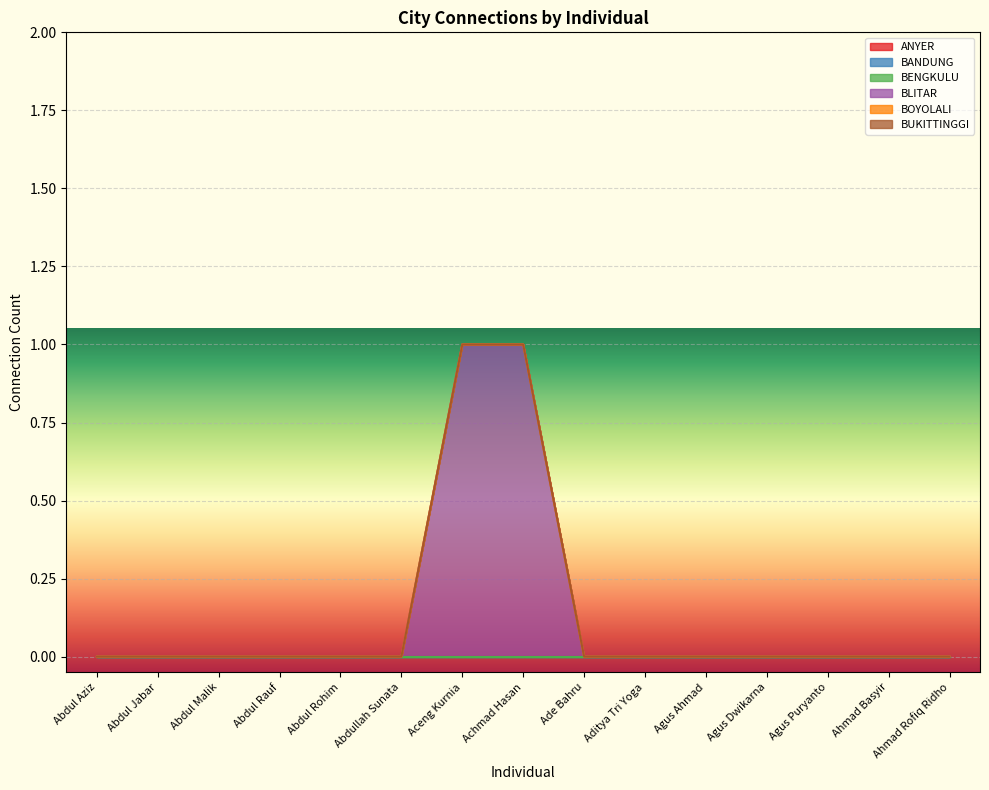

True or false: BOYOLALI and BLITAR intersect in this chart.

False